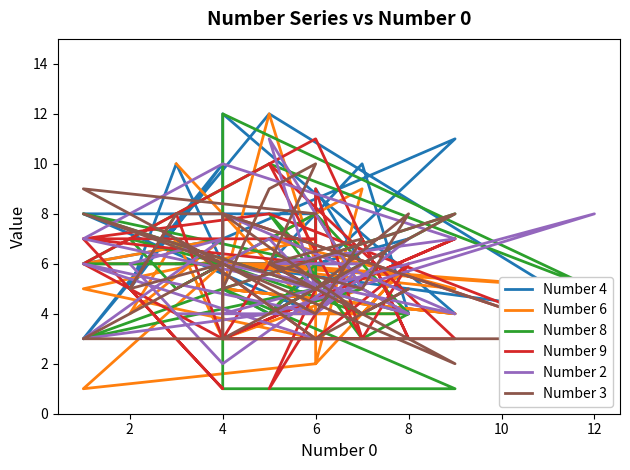

At how many categories does at least one series exceed 1?

30